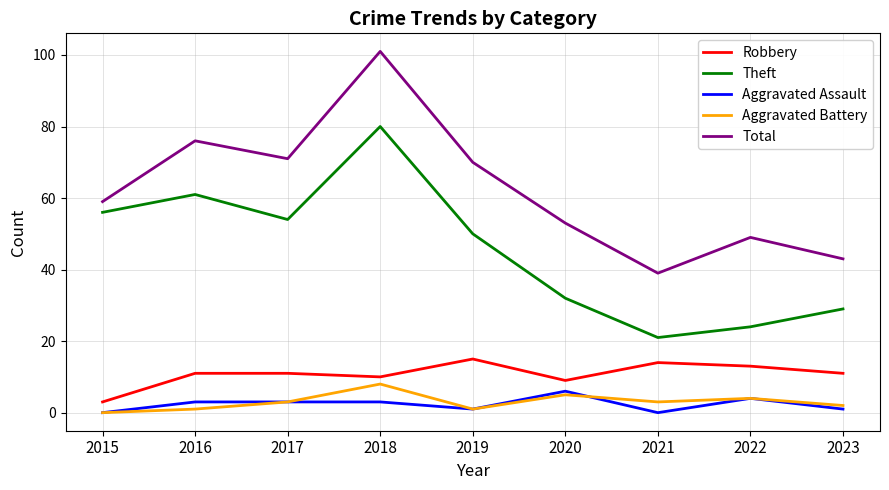

At which label does Theft reach its peak?

2018